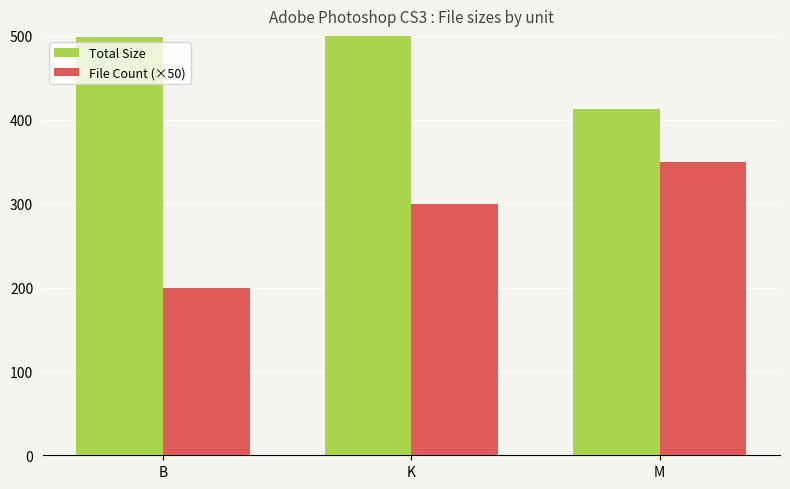

How many bars are there in total?

6